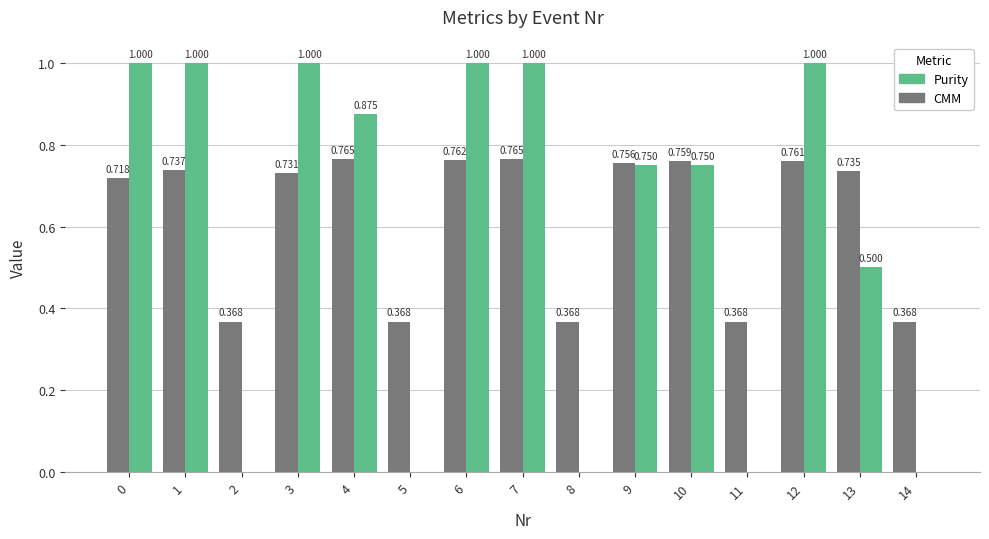

Which series has the largest total across all categories?

CMM